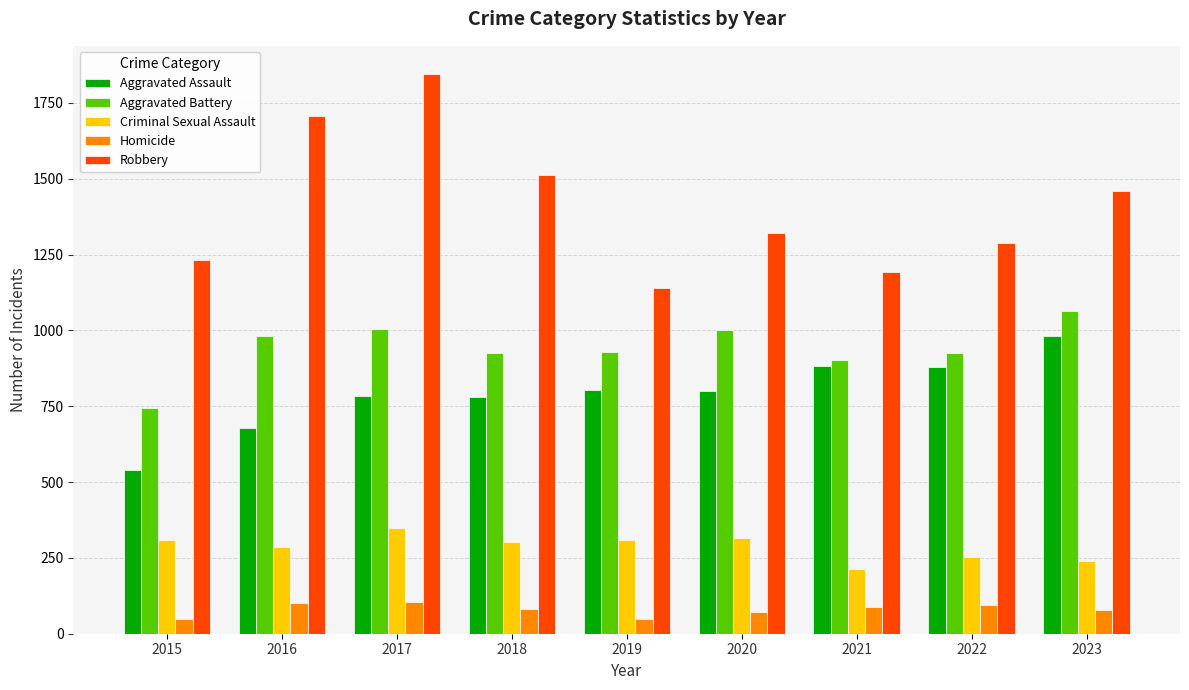

The Aggravated Assault series shows 983 at 2023. True or false?

True